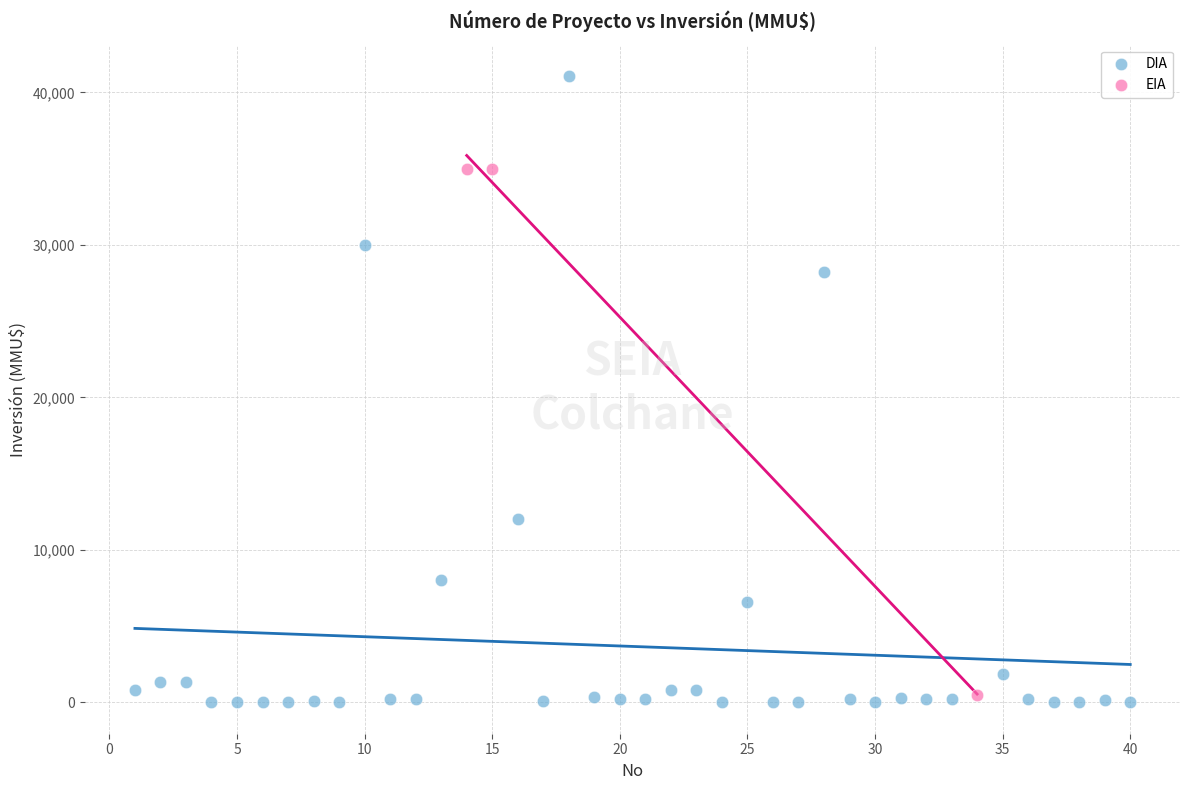

What are all the series names shown in the legend?

DIA, EIA